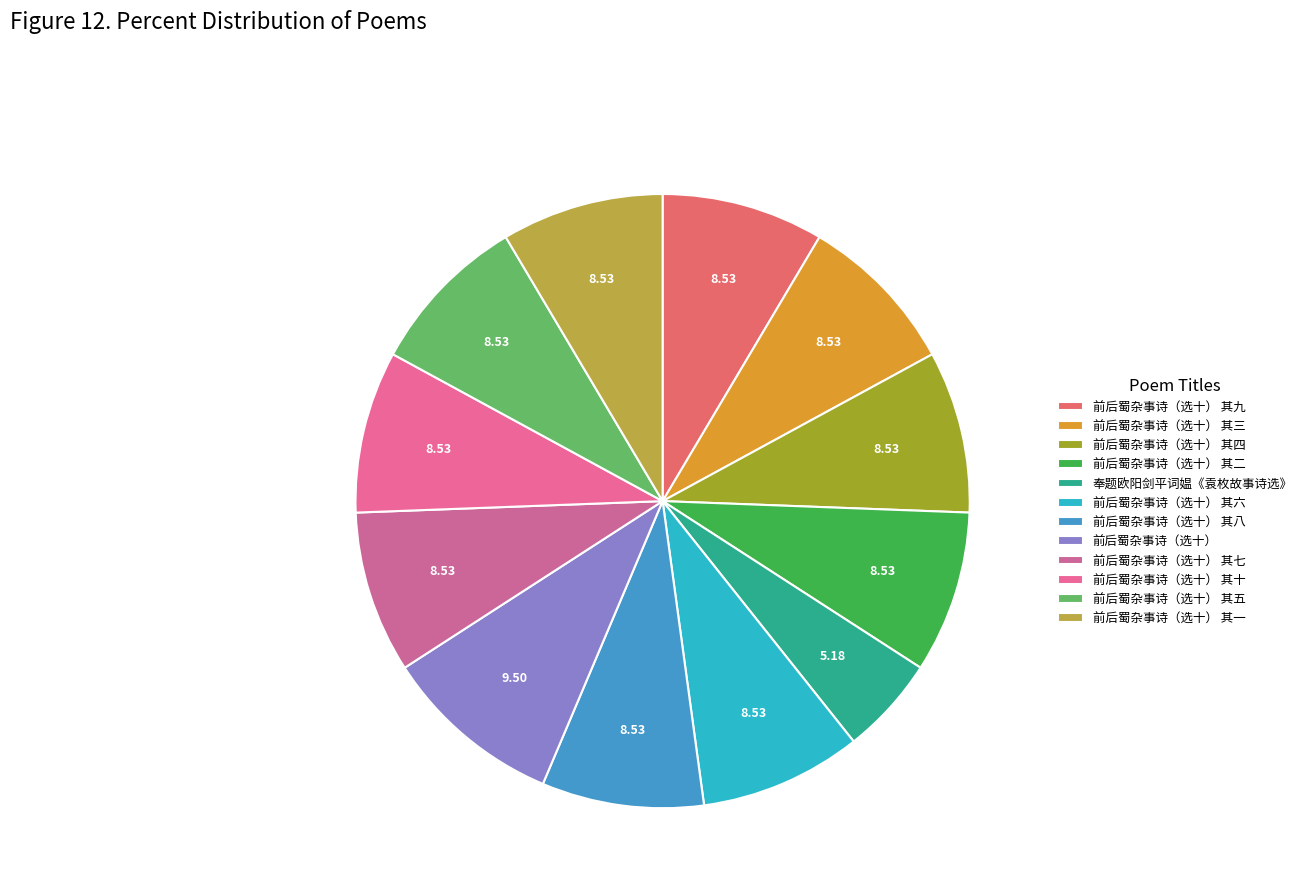

How many slices are in this pie chart?

12